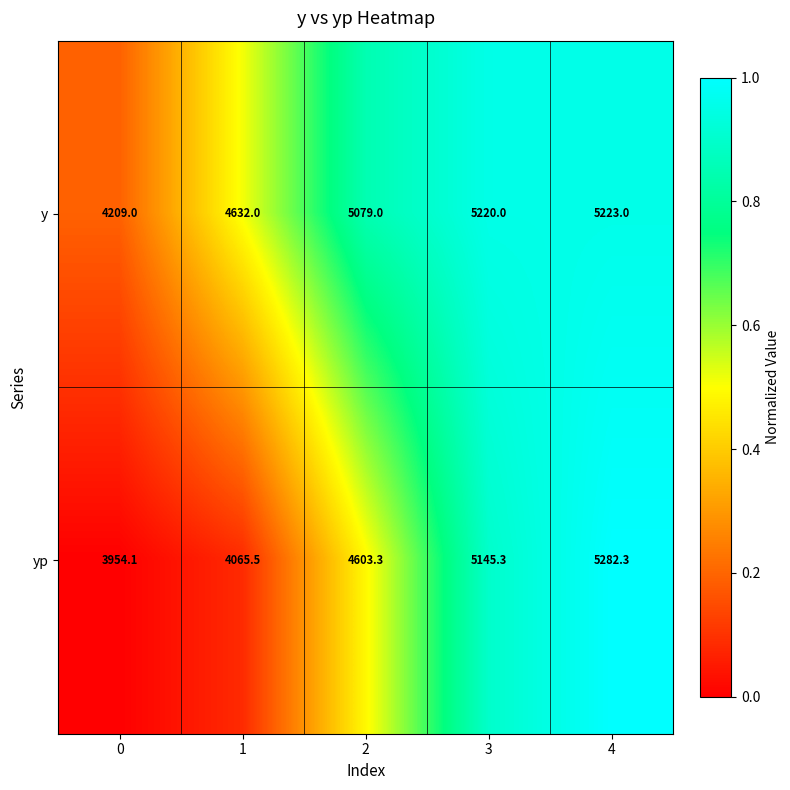

The y series shows 2799.5 at 2. True or false?

False